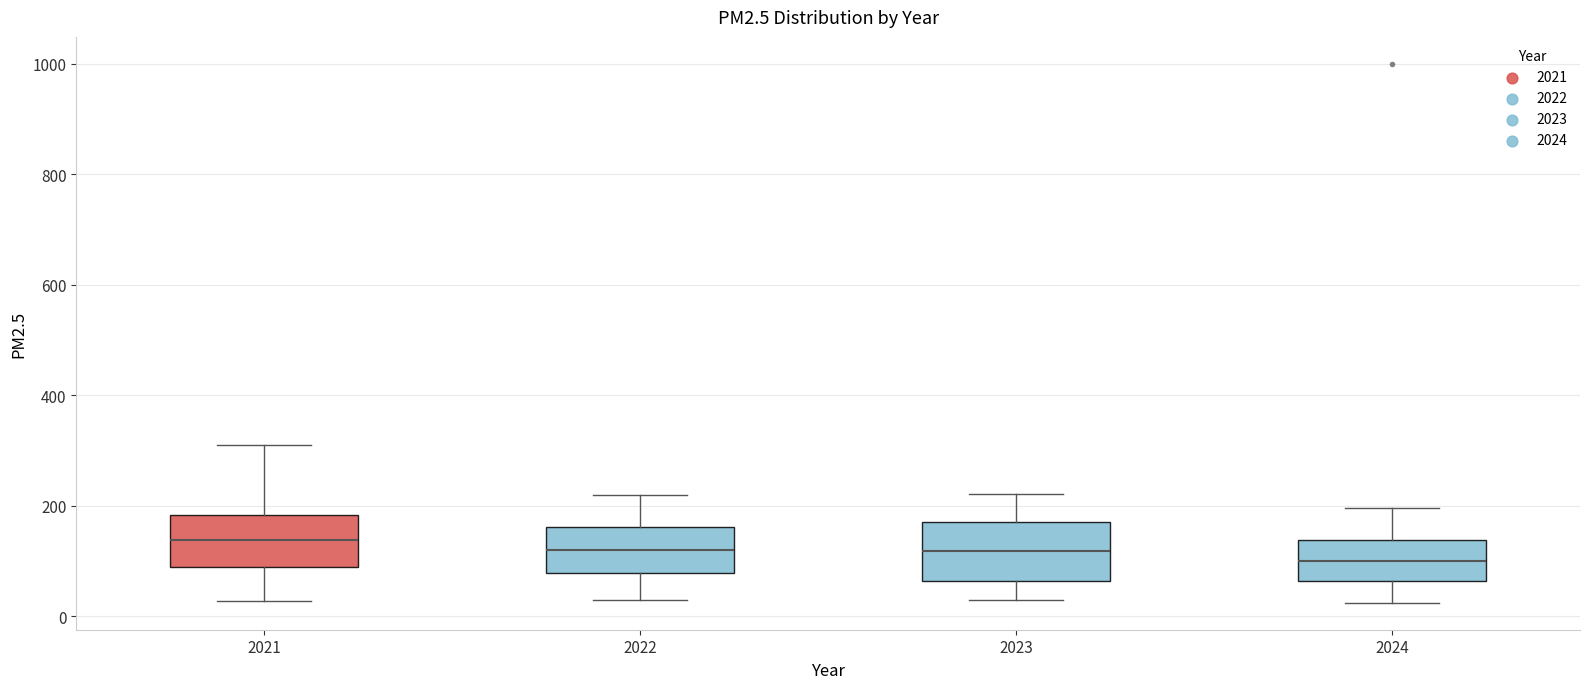

Reading left to right, transcribe this box plot: for each box, give where its median line is, the range the box spans, and where its two whiskers end, as read against the y-axis. The values are not printed on the chart, so give them approximately, as read against the axis.

2021: median 140, box 80 to 180, whiskers 20 to 320
2022: median 120, box 80 to 160, whiskers 40 to 220
2023: median 120, box 60 to 180, whiskers 20 to 220
2024: median 100, box 60 to 140, whiskers 20 to 200